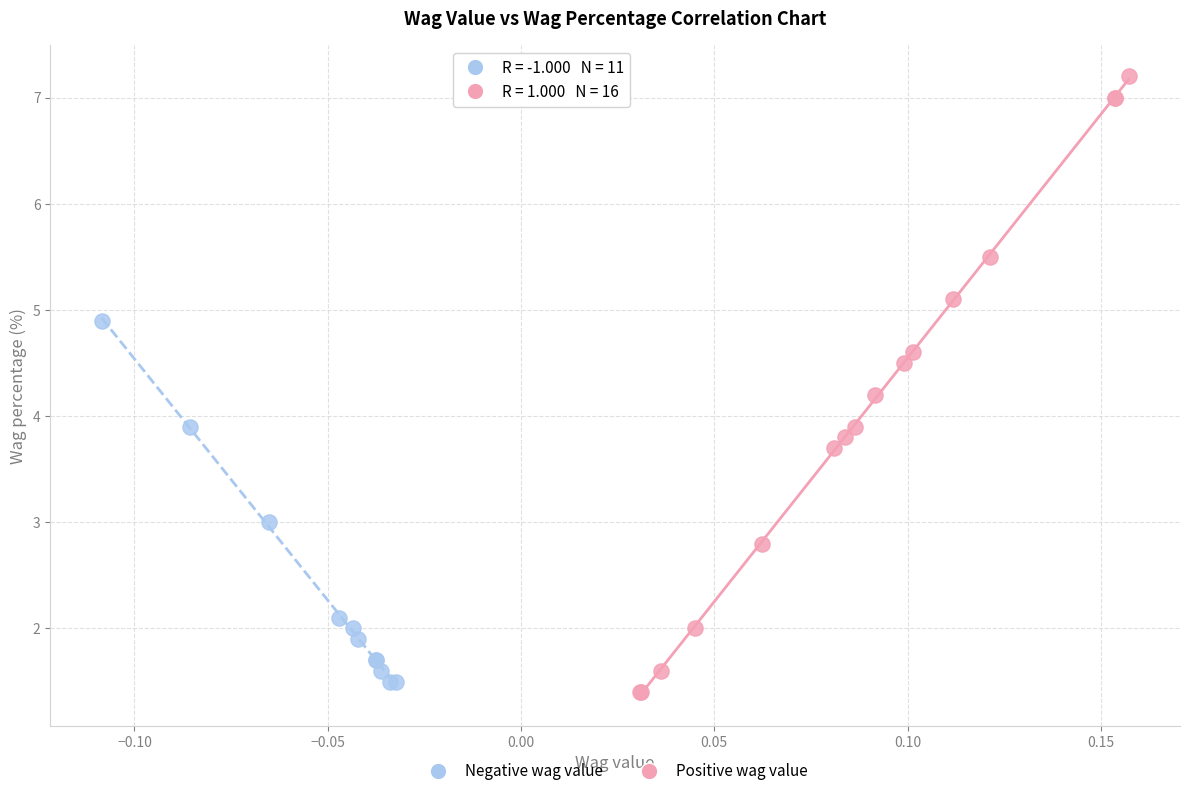

Which series has the widest spread of Y values?

Positive wag value